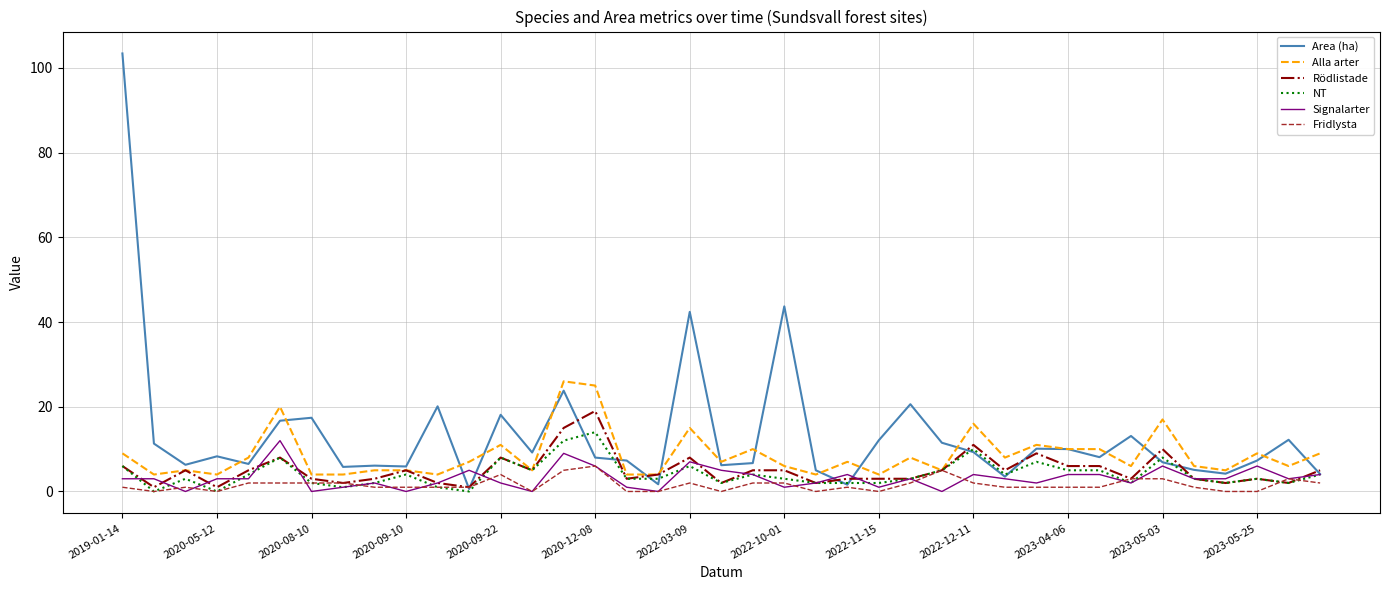

Which series has the widest spread of values?

Area (ha)